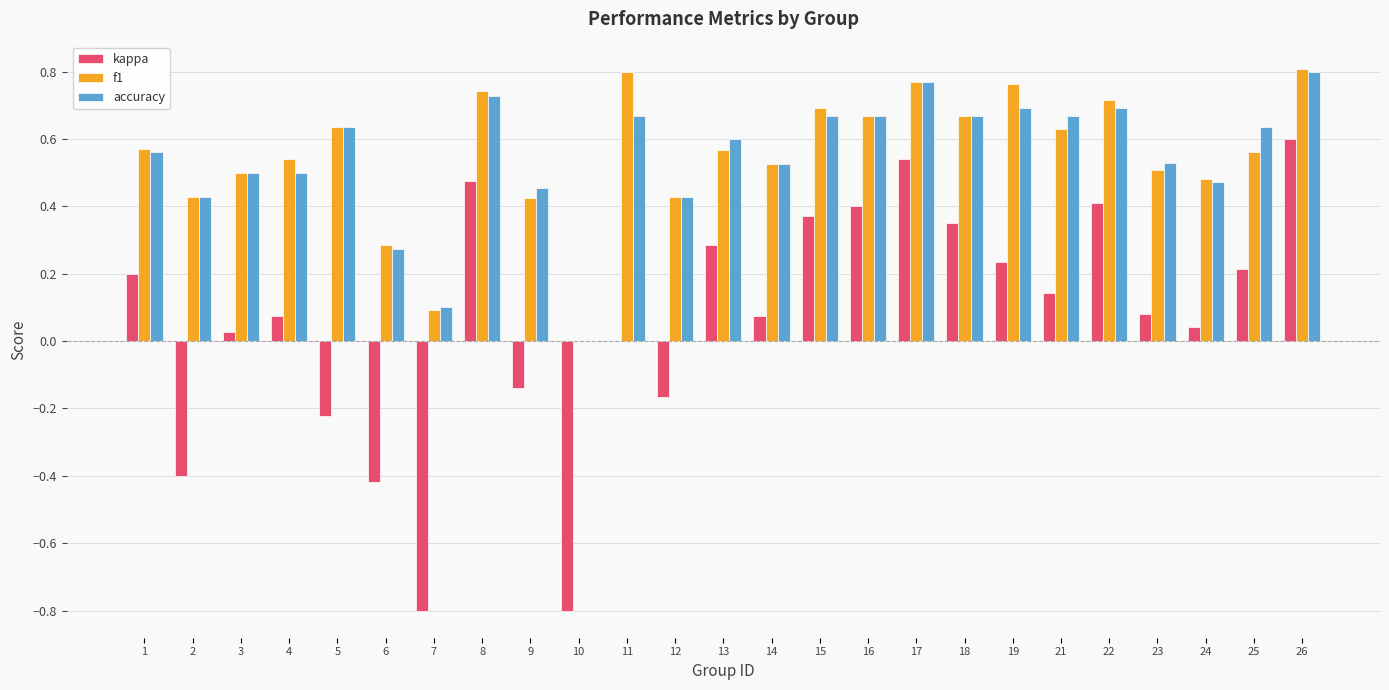

What is the total value across all series at 5?

1.1